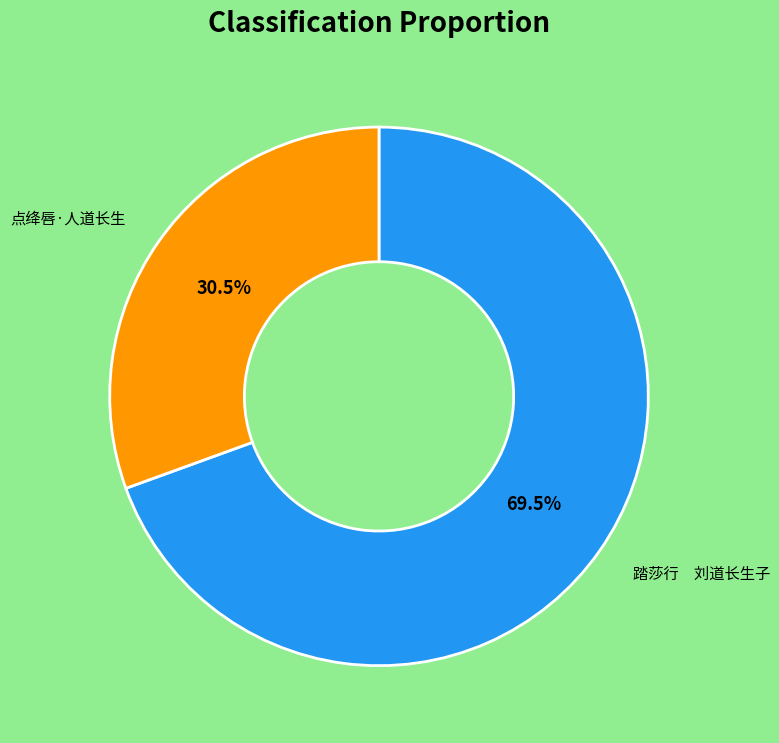

Is there any slice that represents more than half of the pie?

Yes